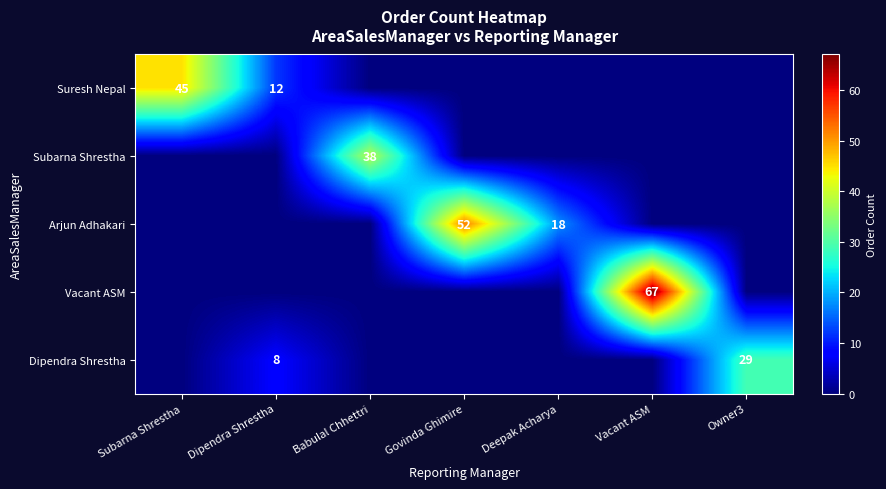

What is the total value across all series at Babulal Chhettri?

38